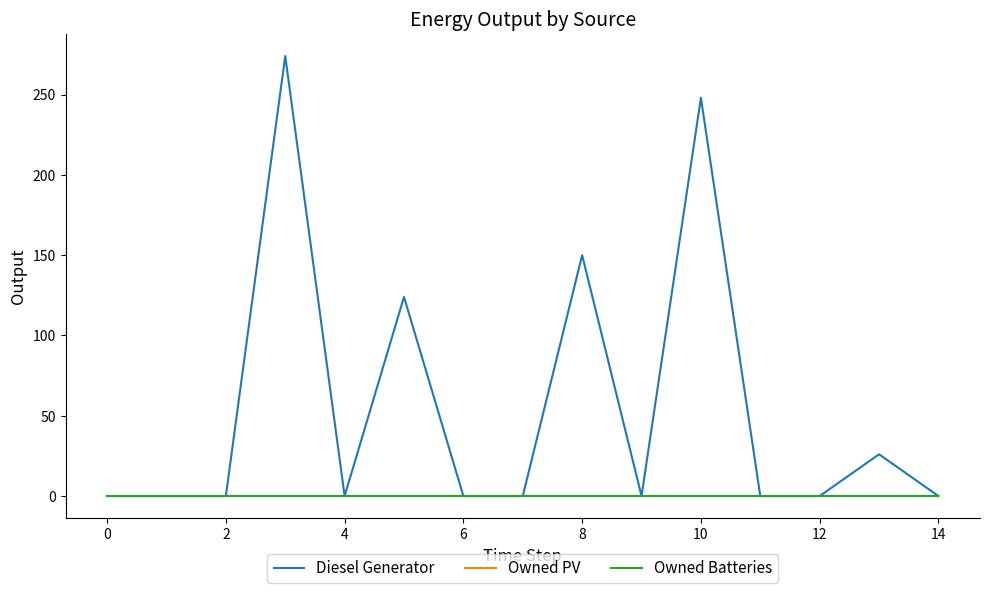

True or false: Owned Batteries has more than 0 interior local peaks.

False